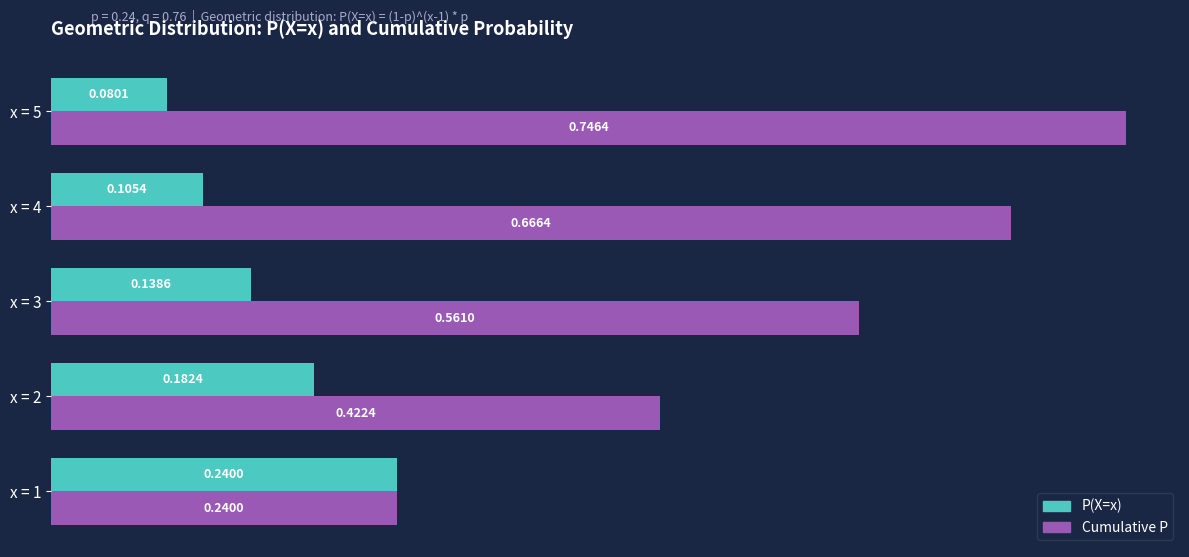

What is the difference between the maximum and minimum values in the Cumulative P series?

0.5